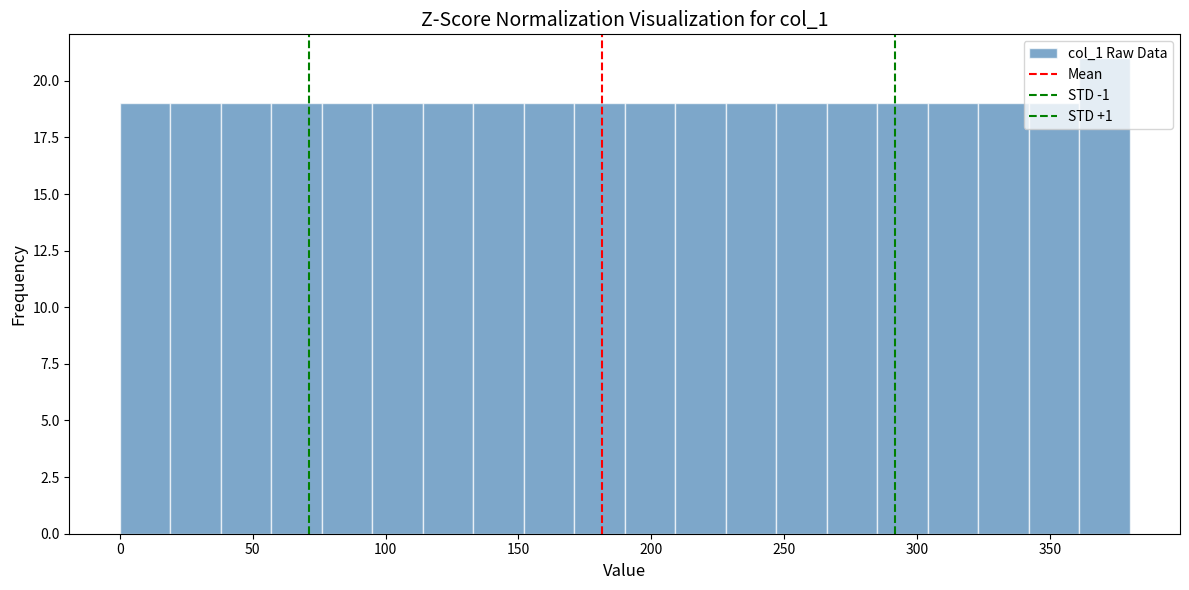

Read against the x-axis, roughly where is the centre of the tallest bar?

370